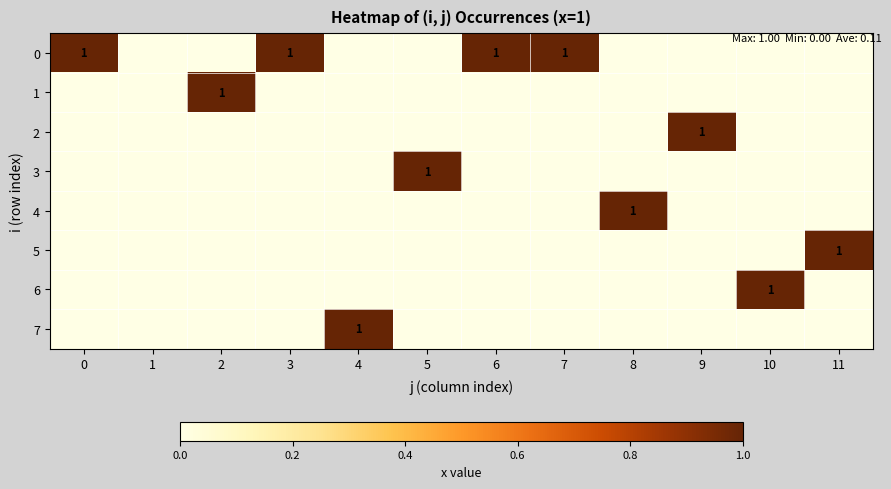

Rank the series at 10 from lowest to highest value.

0, 1, 2, 3, 4, 5, 7, 6